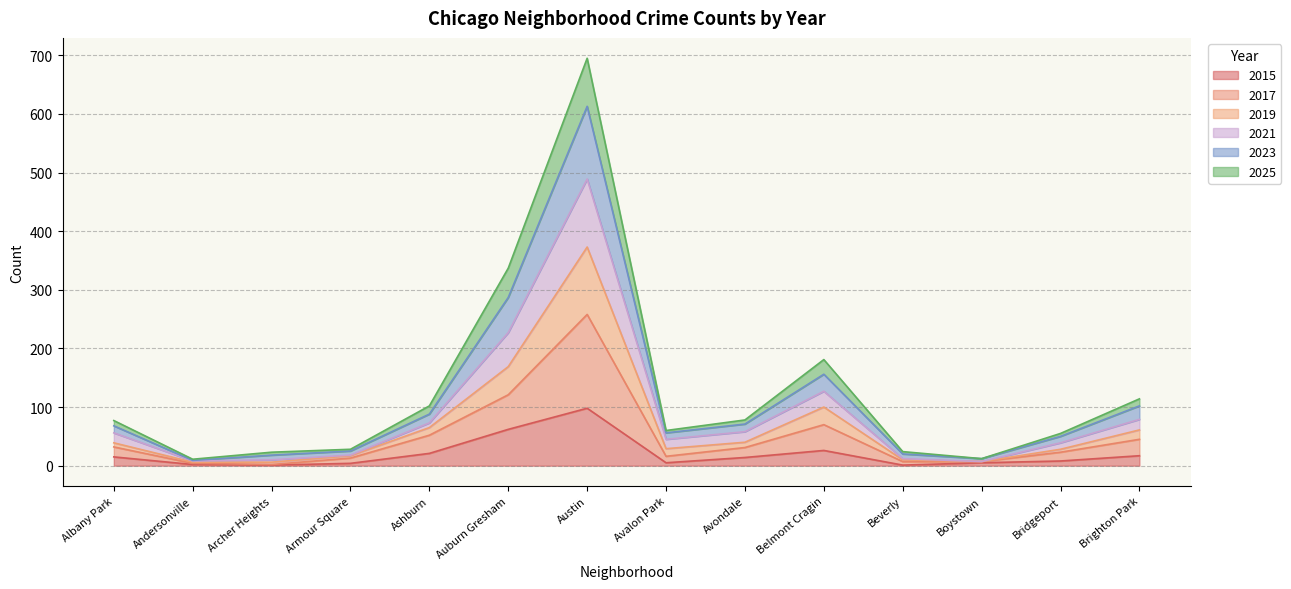

At which label does 2015 reach its peak?

Austin